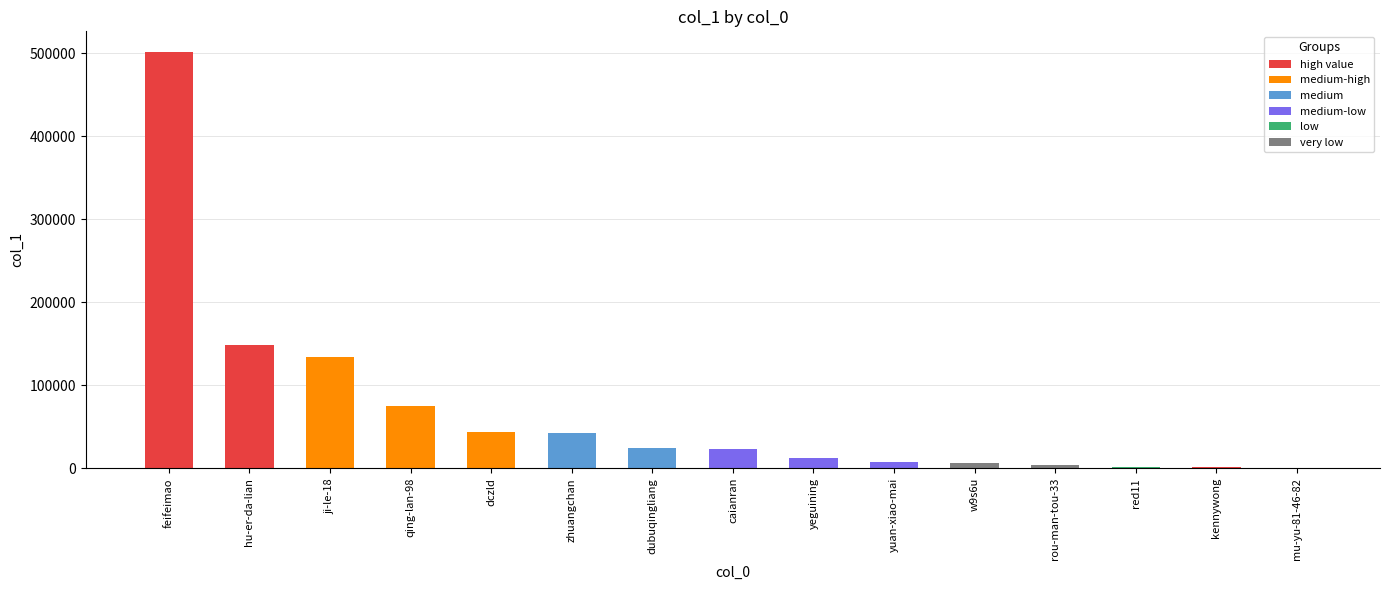

What is the maximum value shown in the chart?

501152